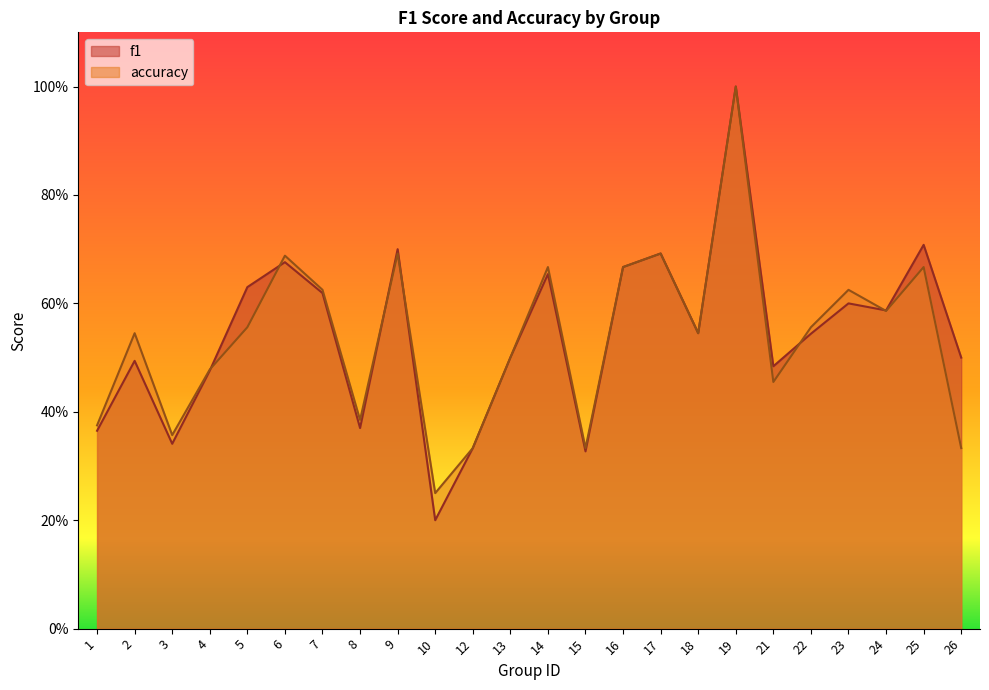

What is the value of the f1 point at the 15th from the left?

0.7